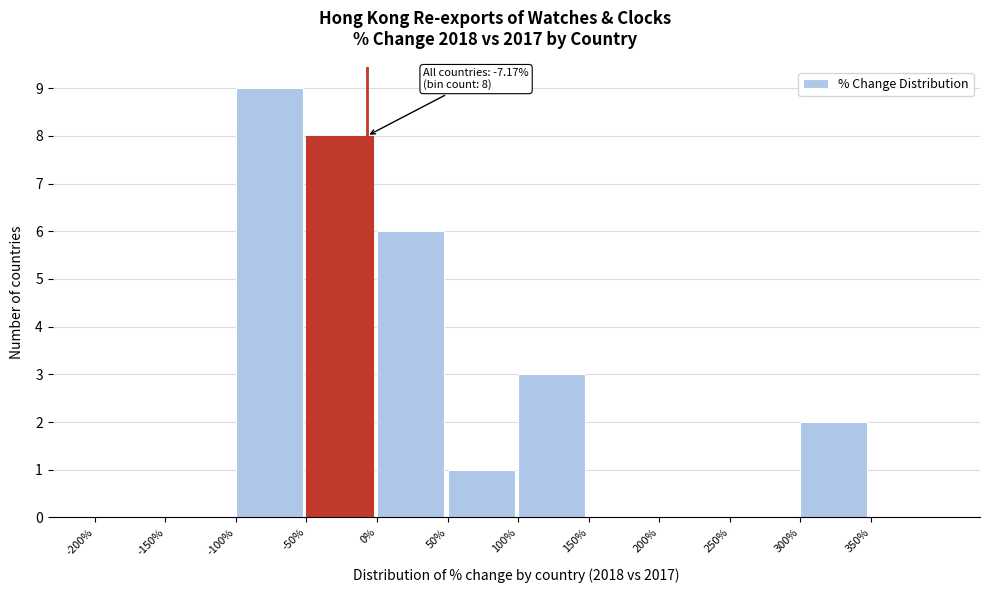

Over which range of the x-axis is the bar tallest?

-100 to -50